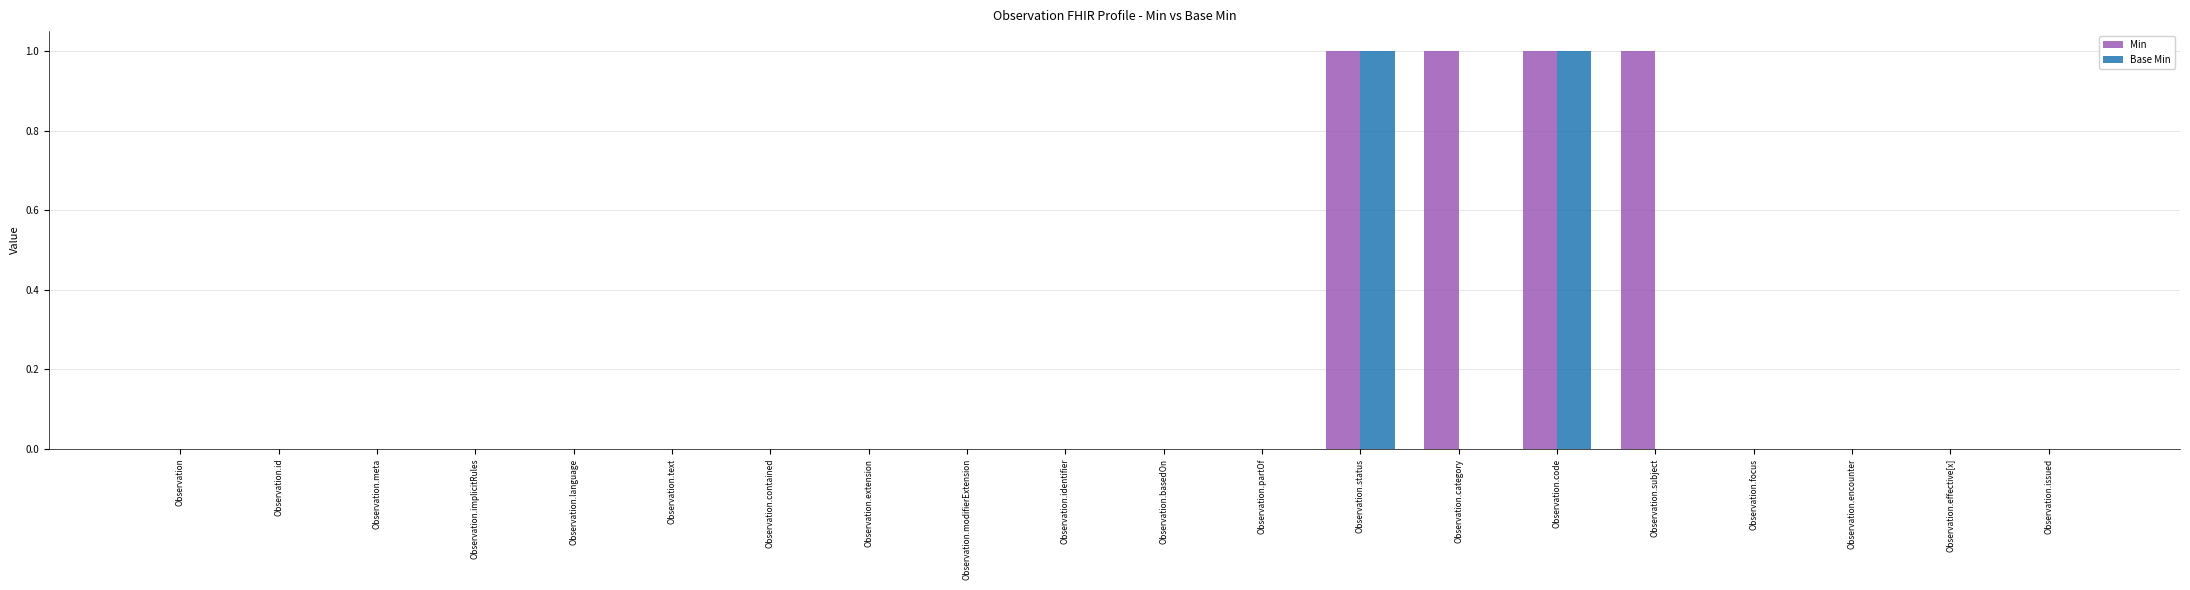

Reading right to left, transcribe all the data shown in this chart.

Min: Observation.issued=0	Observation.effective[x]=0	Observation.encounter=0	Observation.focus=0	Observation.subject=1	Observation.code=1	Observation.category=1	Observation.status=1	Observation.partOf=0	Observation.basedOn=0	Observation.identifier=0	Observation.modifierExtension=0	Observation.extension=0	Observation.contained=0	Observation.text=0	Observation.language=0	Observation.implicitRules=0	Observation.meta=0	Observation.id=0	Observation=0
Base Min: Observation.issued=0	Observation.effective[x]=0	Observation.encounter=0	Observation.focus=0	Observation.subject=0	Observation.code=1	Observation.category=0	Observation.status=1	Observation.partOf=0	Observation.basedOn=0	Observation.identifier=0	Observation.modifierExtension=0	Observation.extension=0	Observation.contained=0	Observation.text=0	Observation.language=0	Observation.implicitRules=0	Observation.meta=0	Observation.id=0	Observation=0